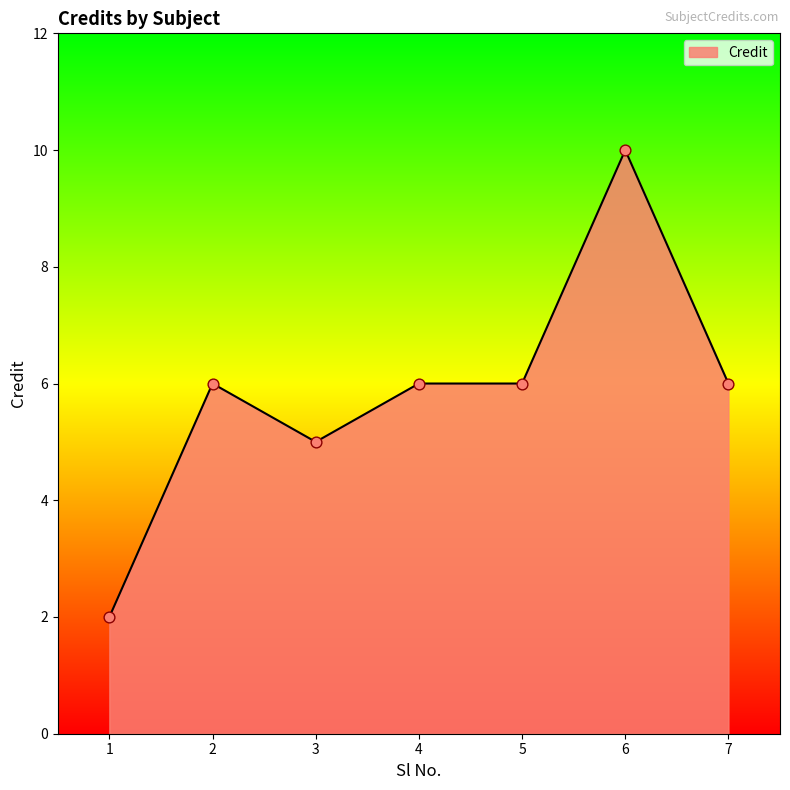

Approximately how many times larger is the value at 5 compared to 2?

1.0